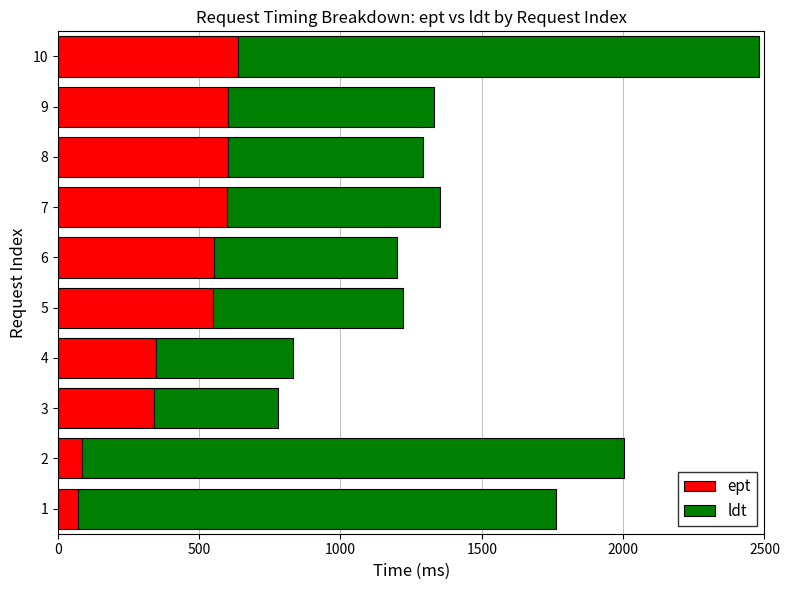

The value of ept at 5 is 724. True or false?

False